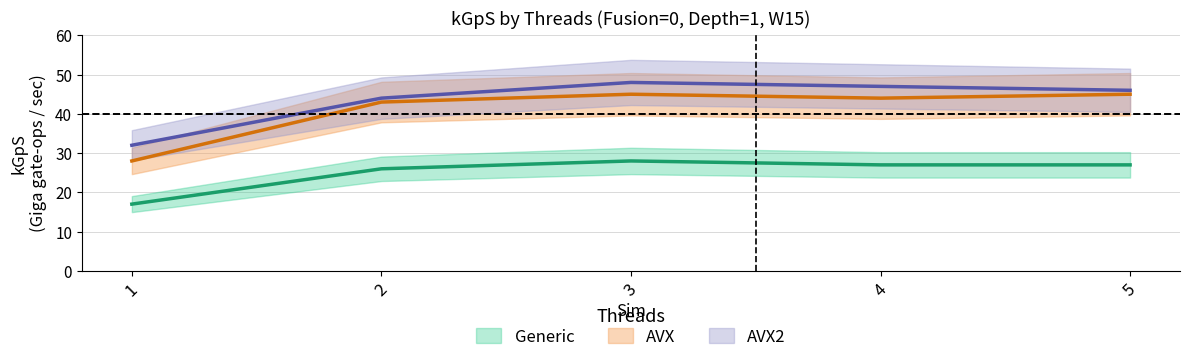

Which series has the widest spread of values?

AVX